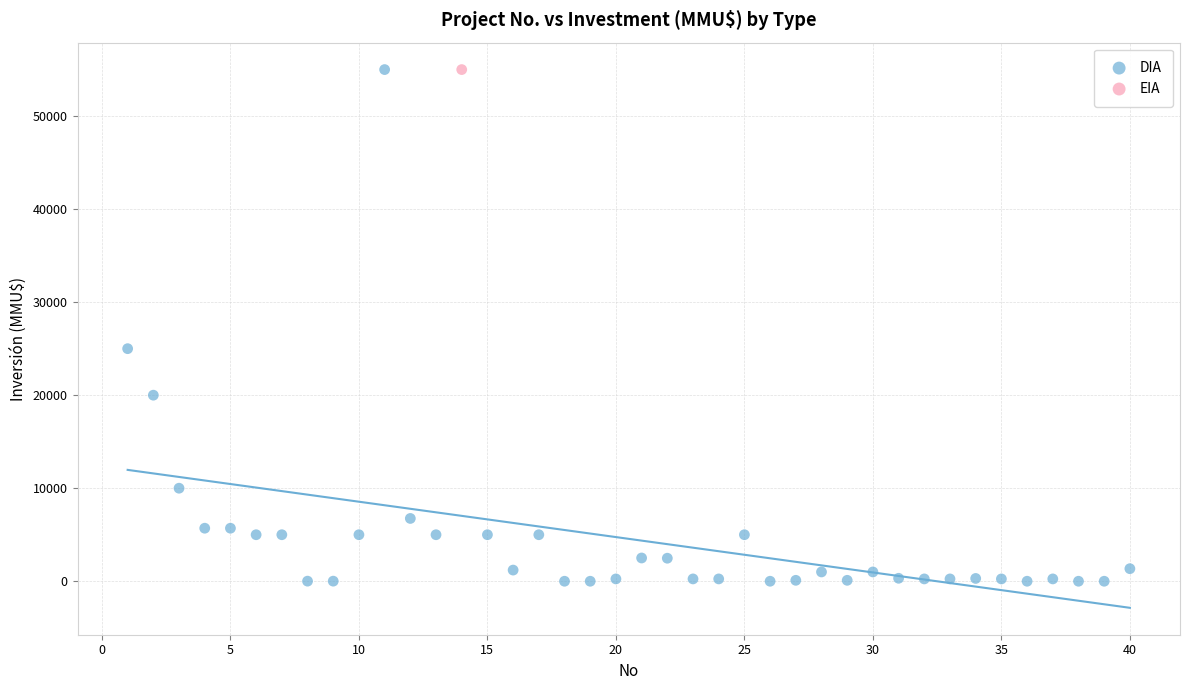

What are all the series names shown in the legend?

DIA, EIA